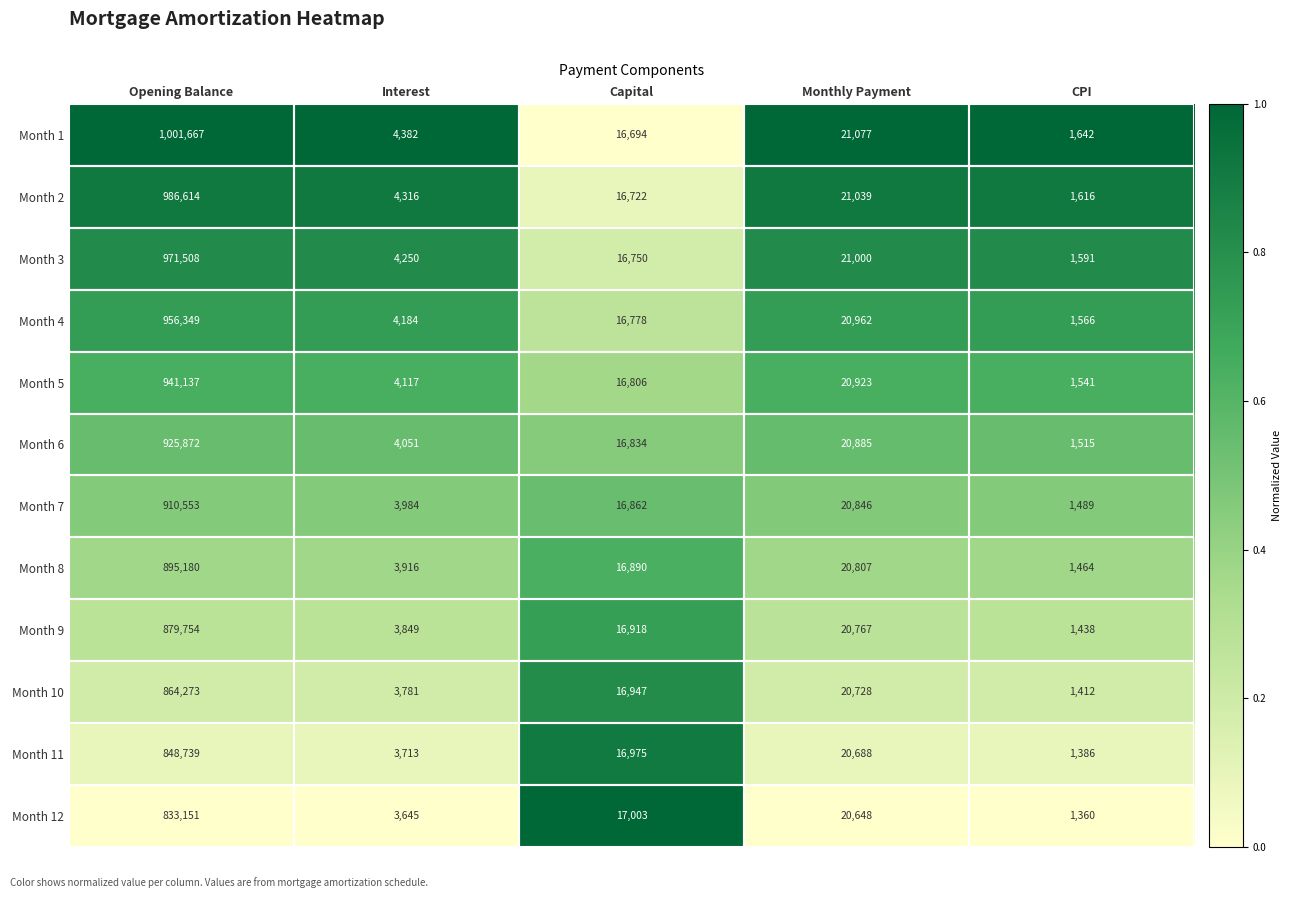

What is the total value across all series at Interest?

48188